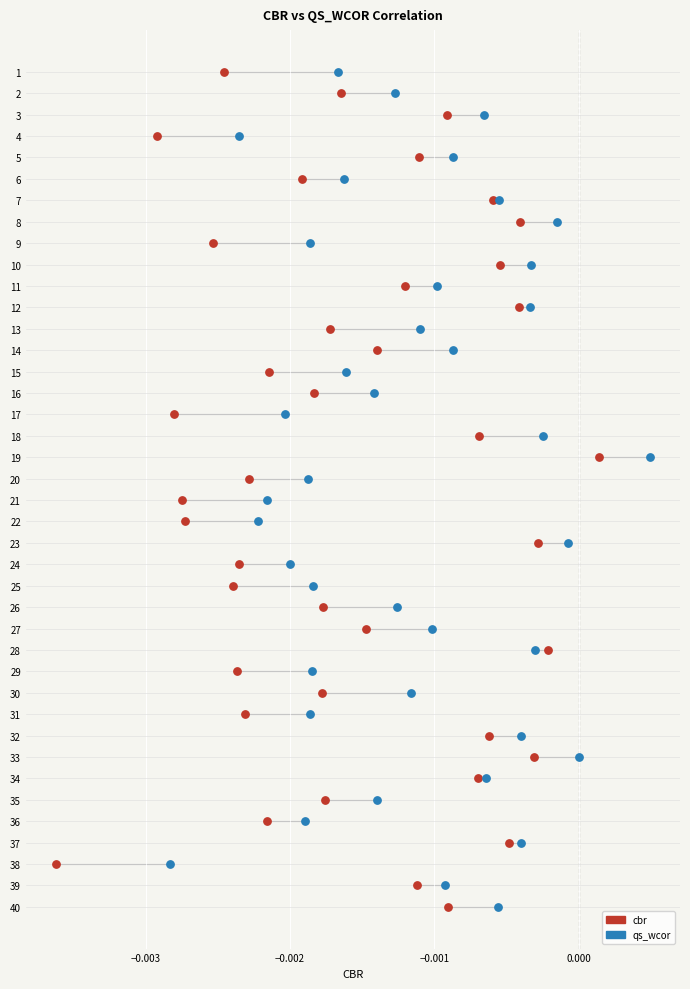

What are all the series names shown in the legend?

cbr, qs_wcor